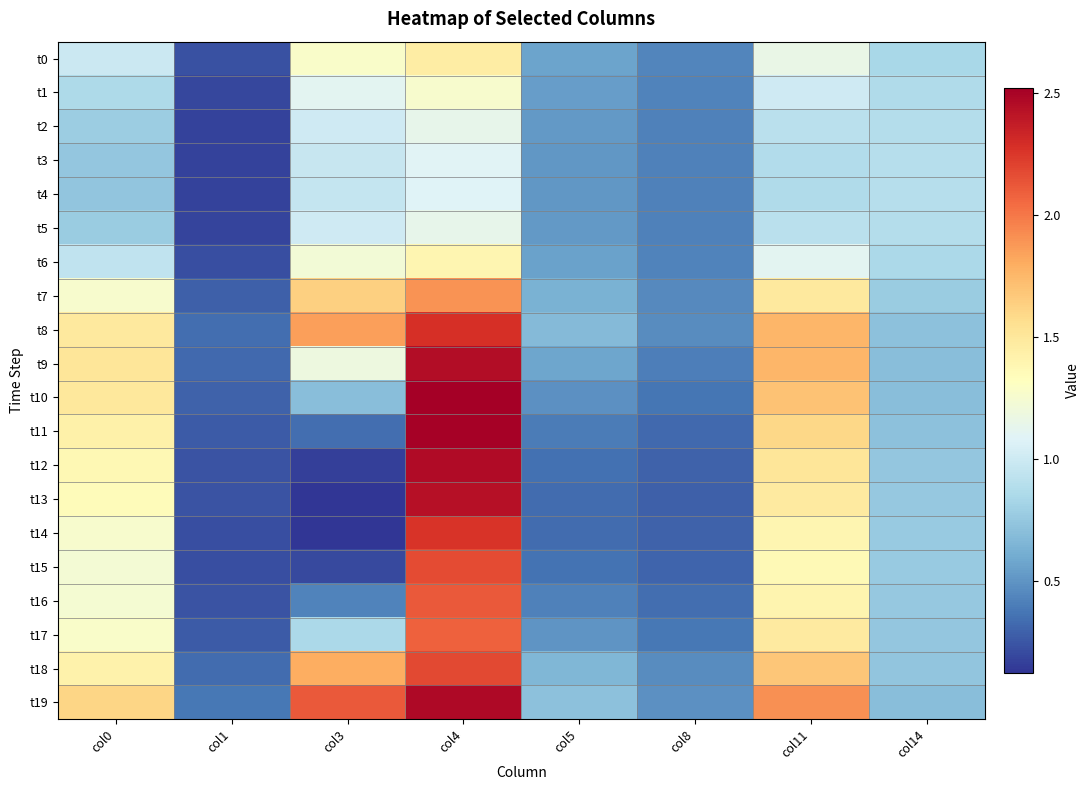

Which has a higher value, col5 or col11?

col11